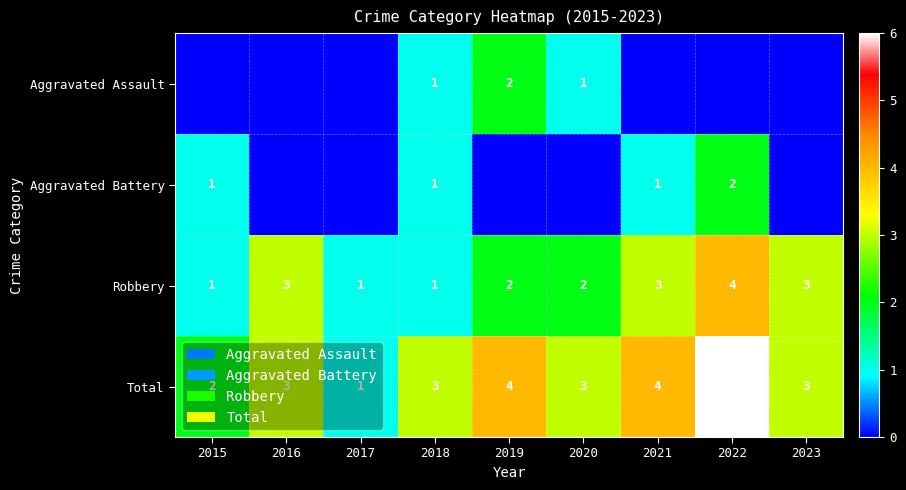

Is it true that Robbery equals 3 at 2019?

False